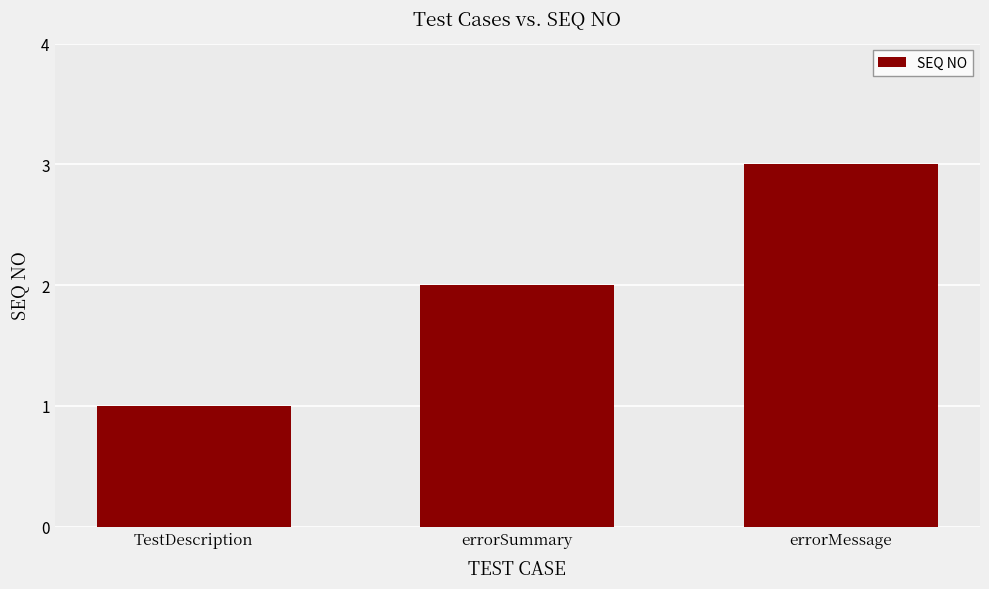

Which label corresponds to the largest value in the chart?

errorMessage